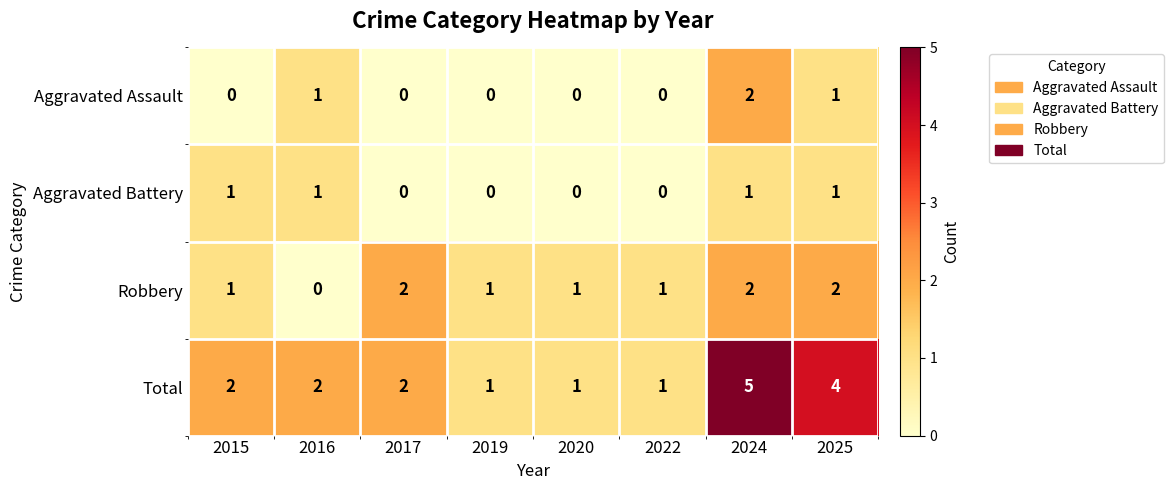

The value of Robbery at 2015 is 2. True or false?

False